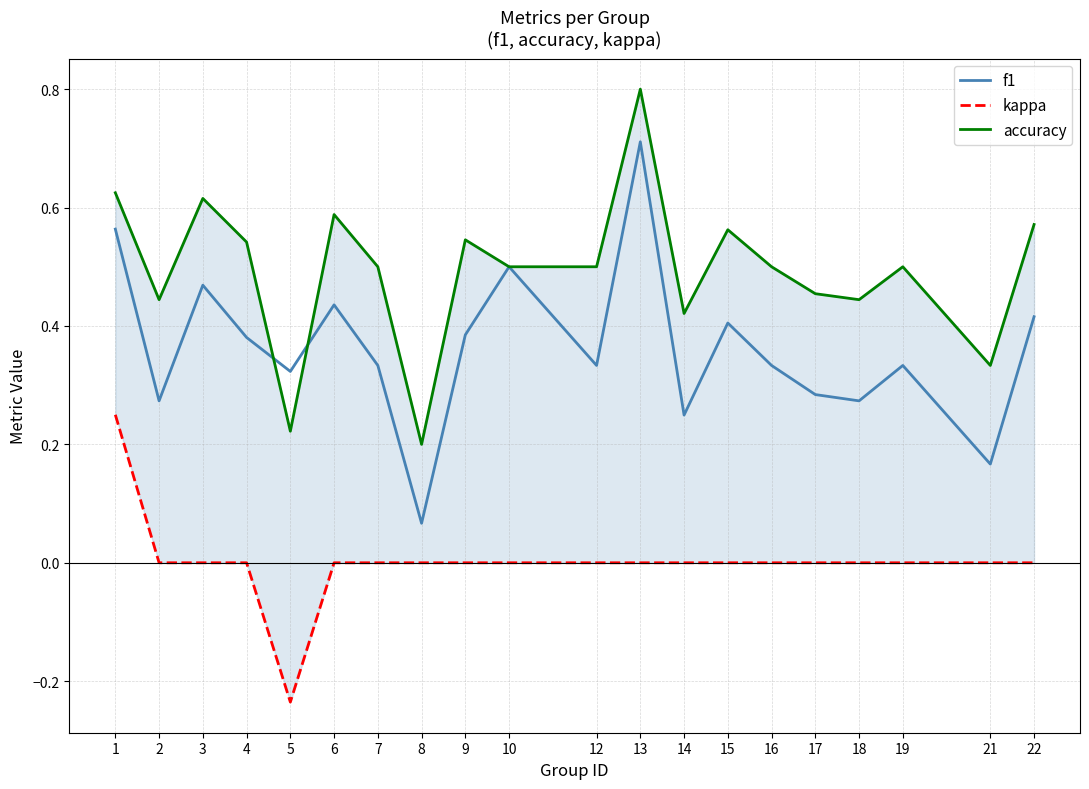

Is it true that f1 equals 0.2 at 14?

True